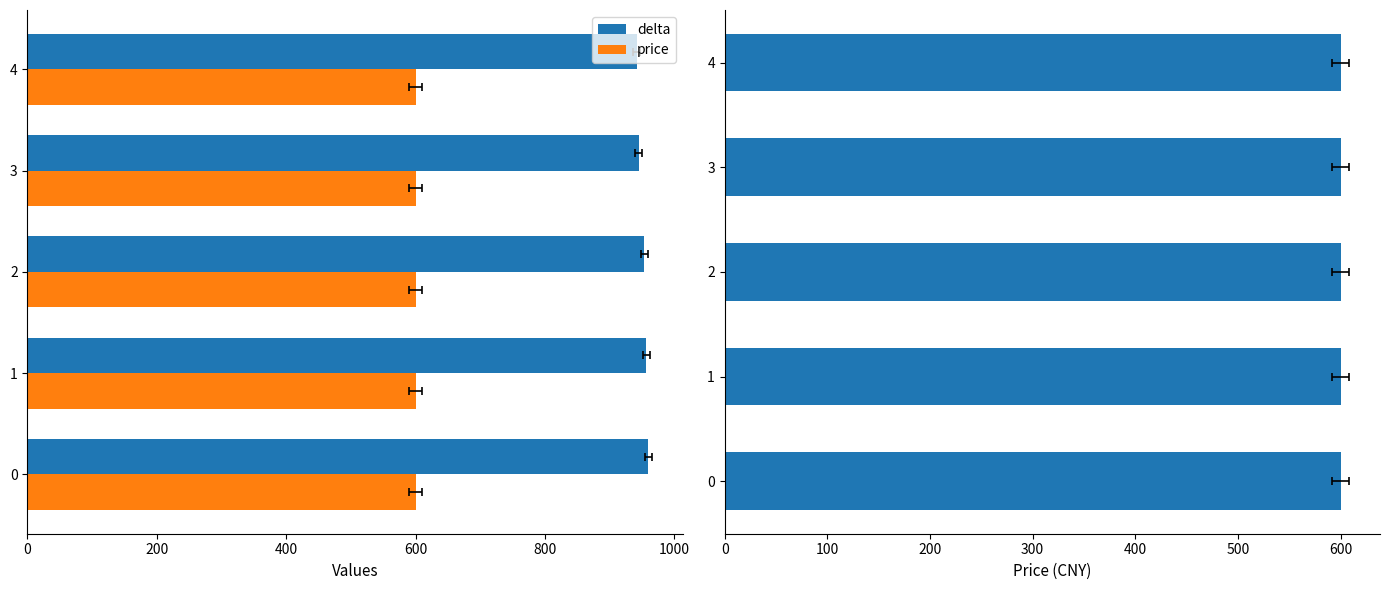

Which series has the largest total across all categories?

delta